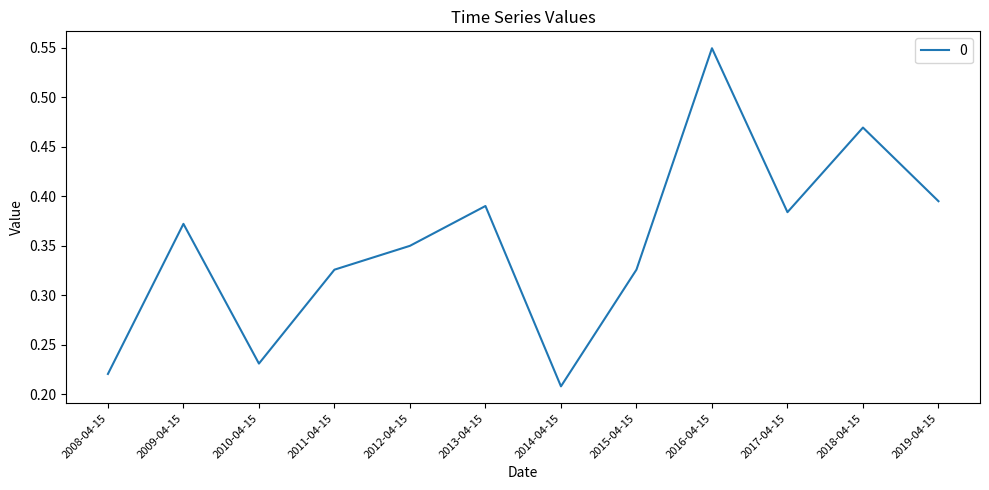

What is the change in value from 2011-04-15 to 2019-04-15?

+0.1